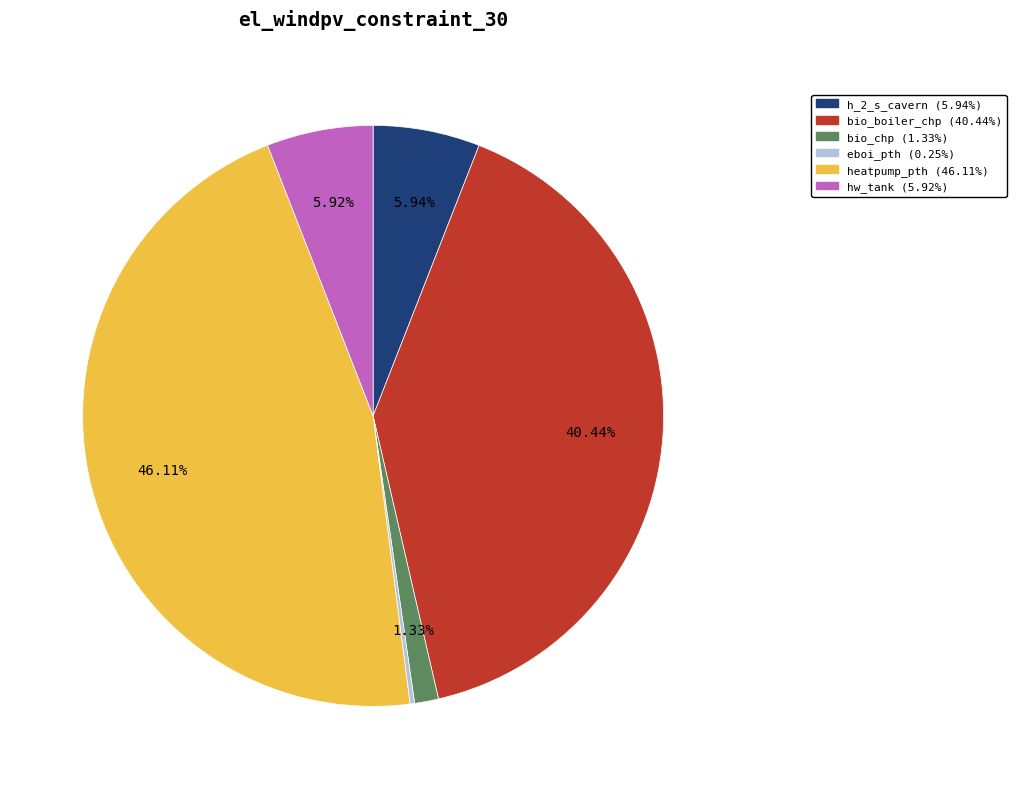

What is the largest slice in the pie chart?

heatpump_pth